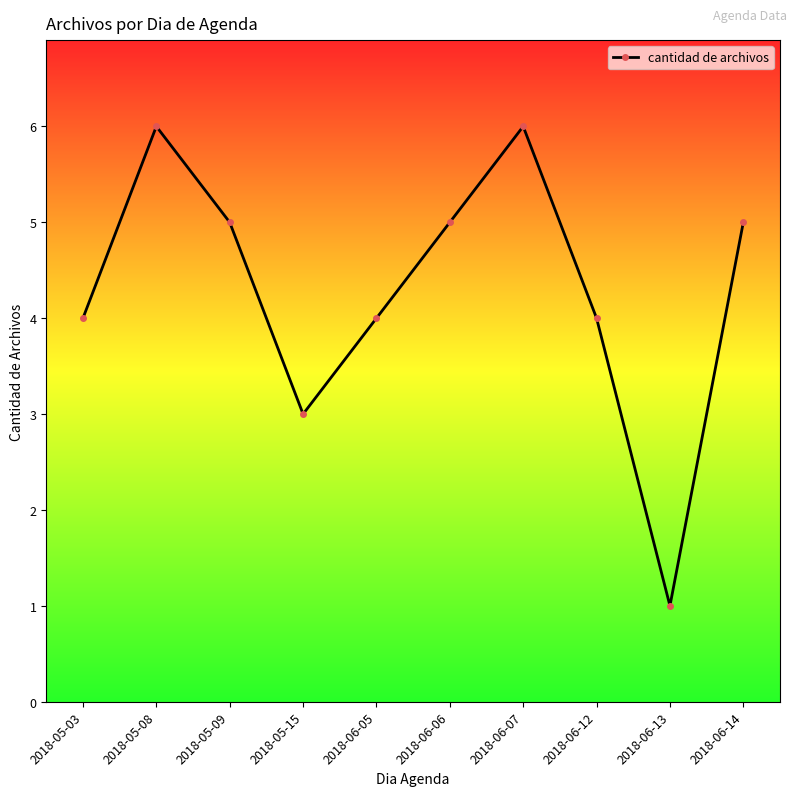

What position from the right is 2018-06-13?

2